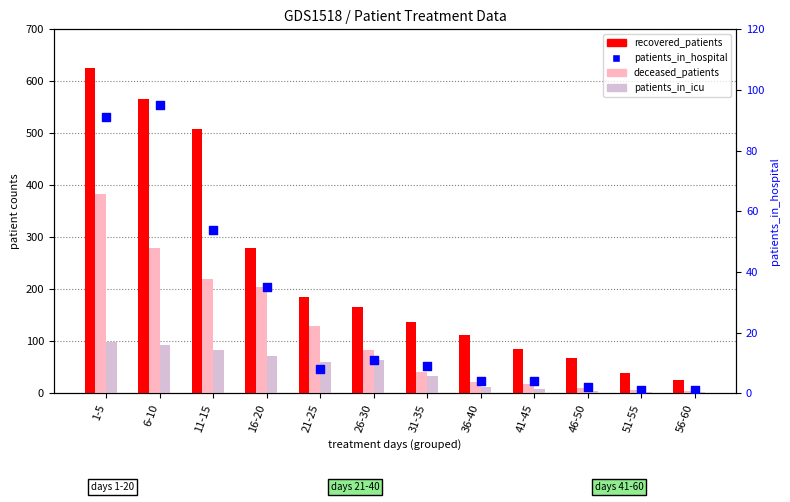

Which series has the largest Y range (max minus min)?

recovered_patients